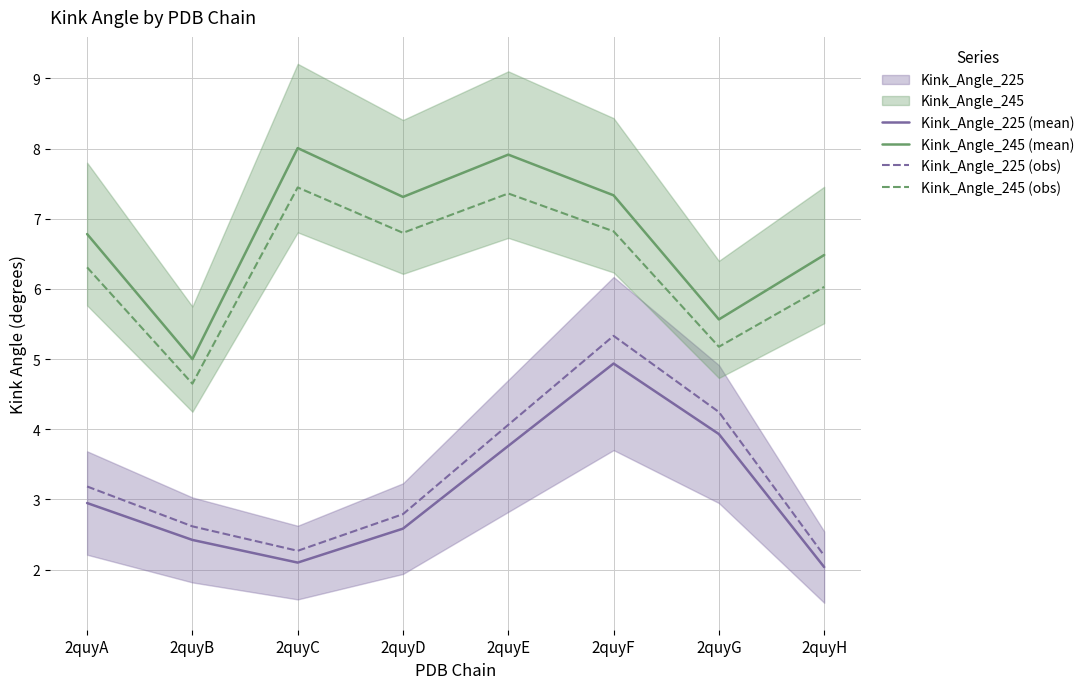

Rank the series by their maximum value, from lowest to highest.

Kink_Angle_225 (mean), Kink_Angle_225 (obs), Kink_Angle_245 (obs), Kink_Angle_245 (mean)